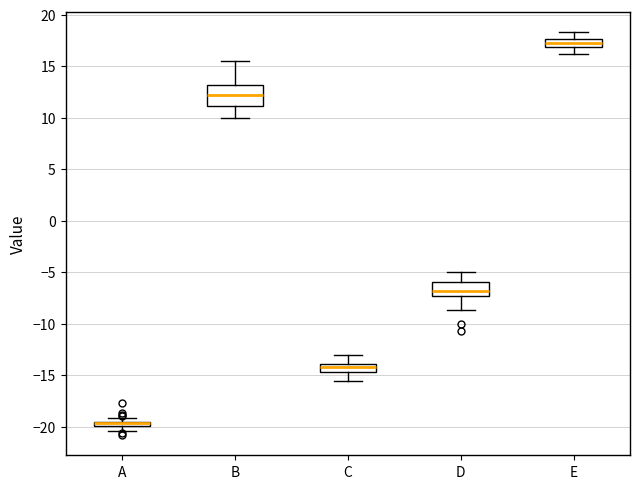

Where is the lower edge of the box for A on the y-axis? The values are not printed on the chart, so give them approximately, as read against the axis.

-20.0